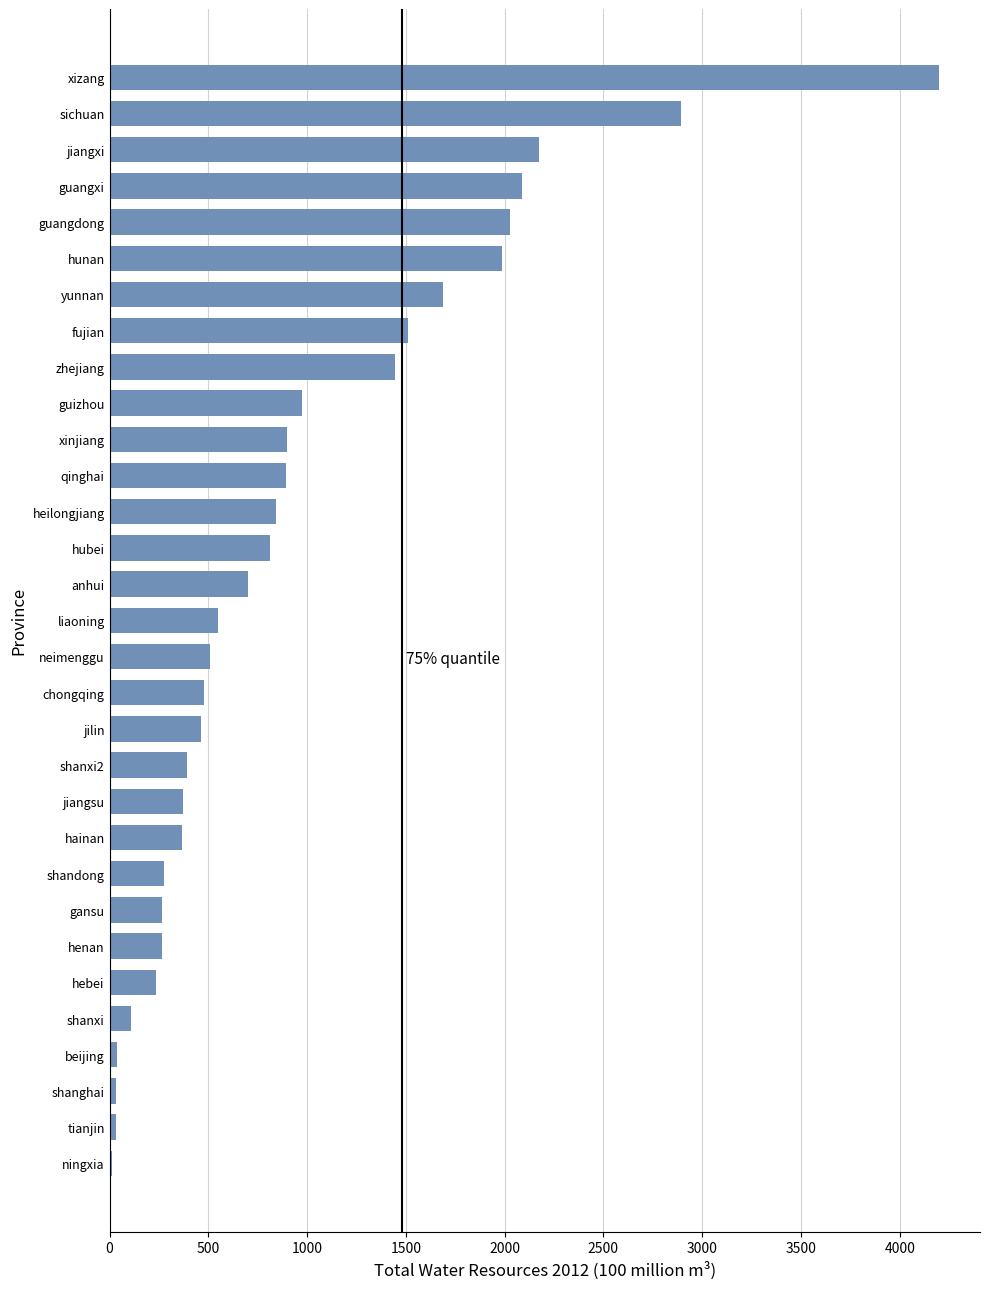

What is the average value?

952.5